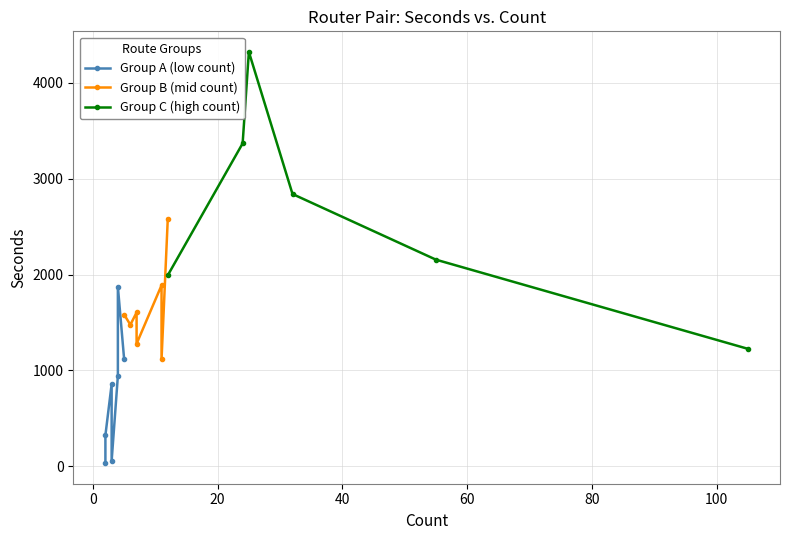

Reading left to right, what are all the values shown in this chart?

seconds: 0=2581	1=2840	2=1476	3=943	4=1888	5=1225	6=1992	7=1119	8=4323	9=856	10=1604	11=1873	12=1115	13=56	14=3368	15=1583	16=32	17=2155	18=1278	19=323
count: 0=12	1=32	2=6	3=4	4=11	5=105	6=12	7=5	8=25	9=3	10=7	11=4	12=11	13=3	14=24	15=5	16=2	17=55	18=7	19=2